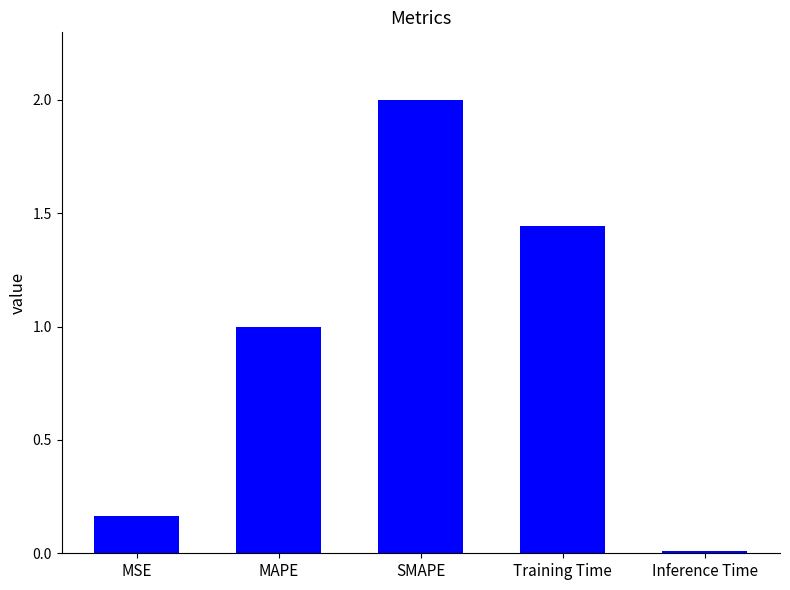

What is the label of the 3rd bar from the right?

SMAPE